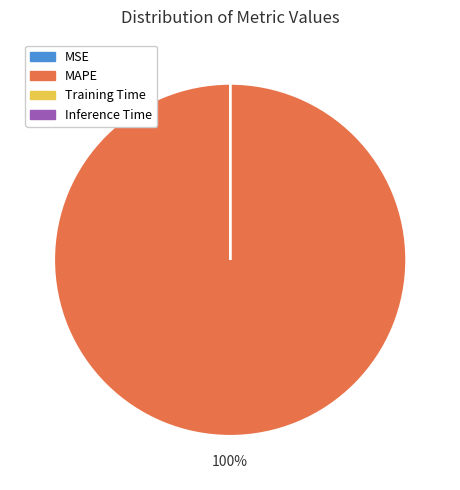

What is the largest slice in the pie chart?

MAPE